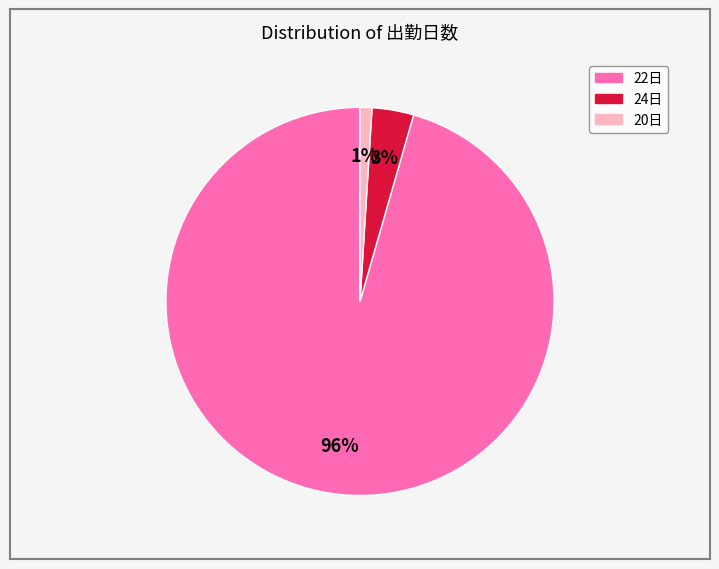

Does any single category account for the majority?

Yes